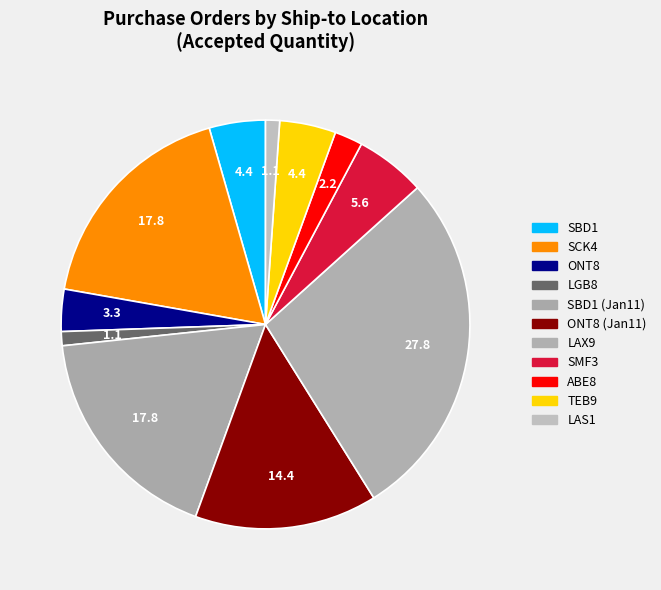

Combined, do LAS1 and SMF3 account for over 50%?

No